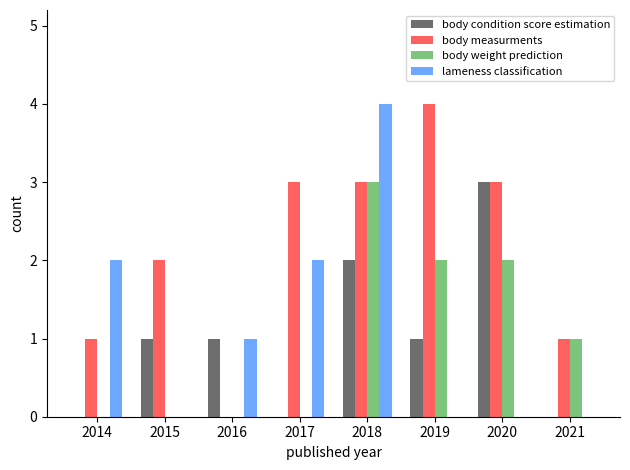

Between 2014 and 2021, which series saw the biggest shift?

lameness classification